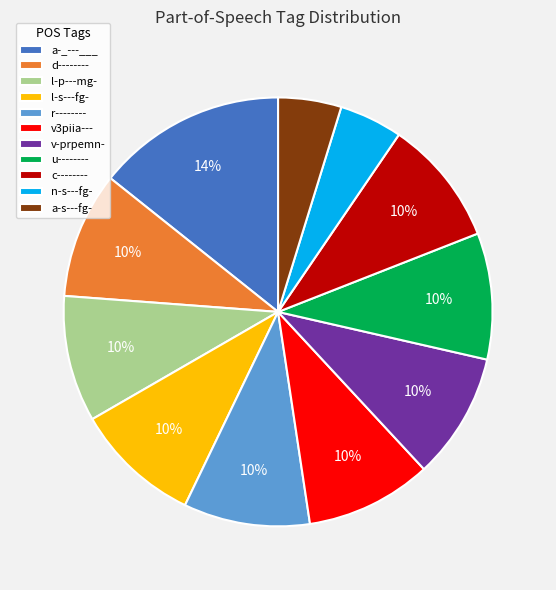

Does l-p---mg- represent more than half of the total?

No